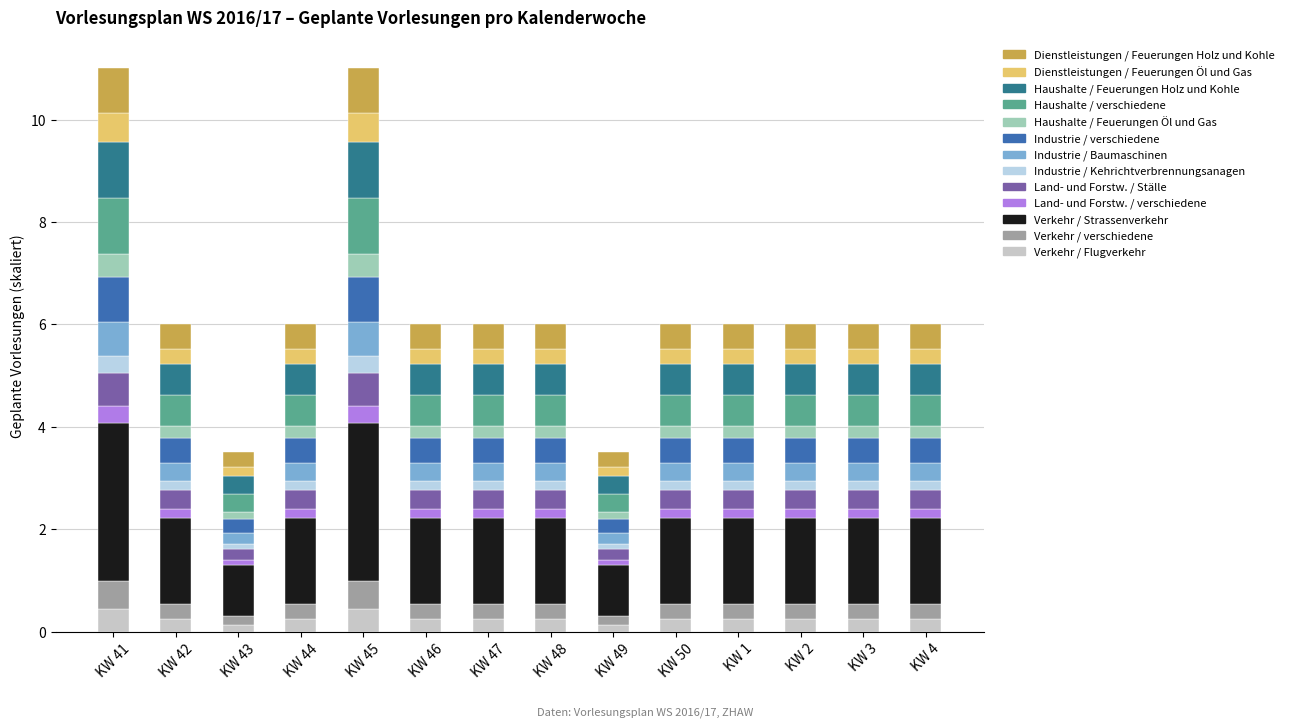

What position from the left is KW 2?

12